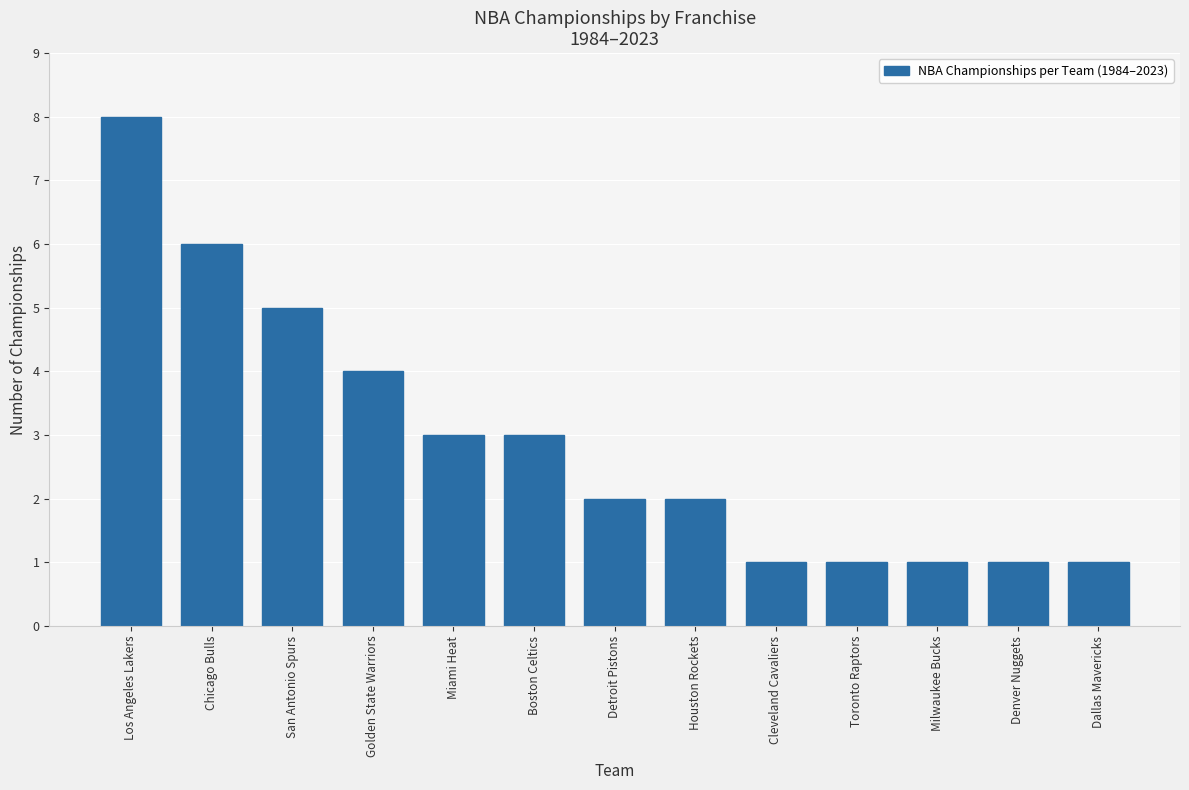

Reading left to right, transcribe all the data shown in this chart.

8	6	5	4	3	3	2	2	1	1	1	1	1